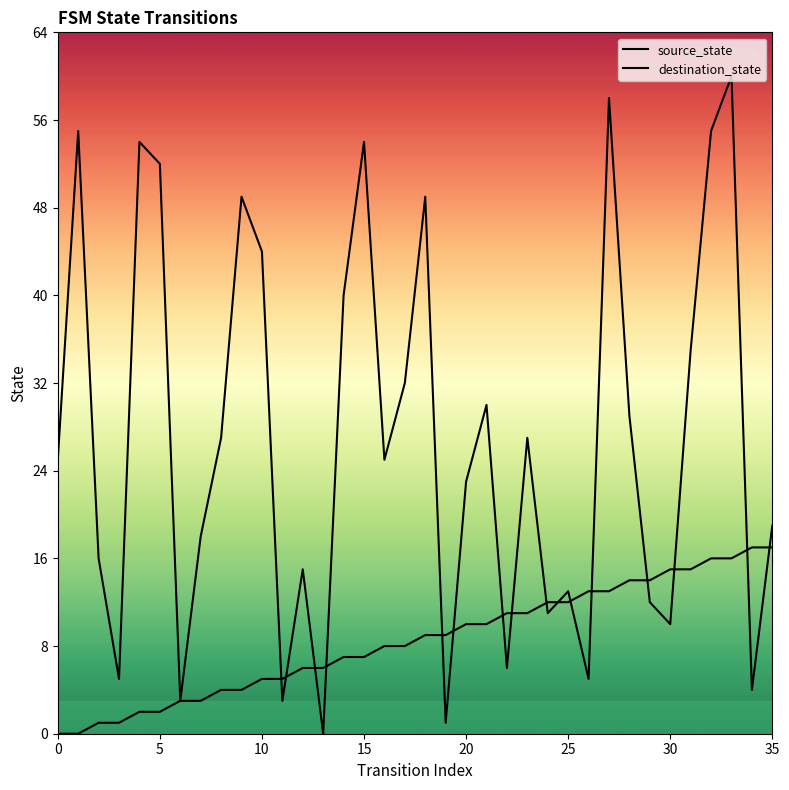

The value of source_state at 15 is 7. True or false?

True